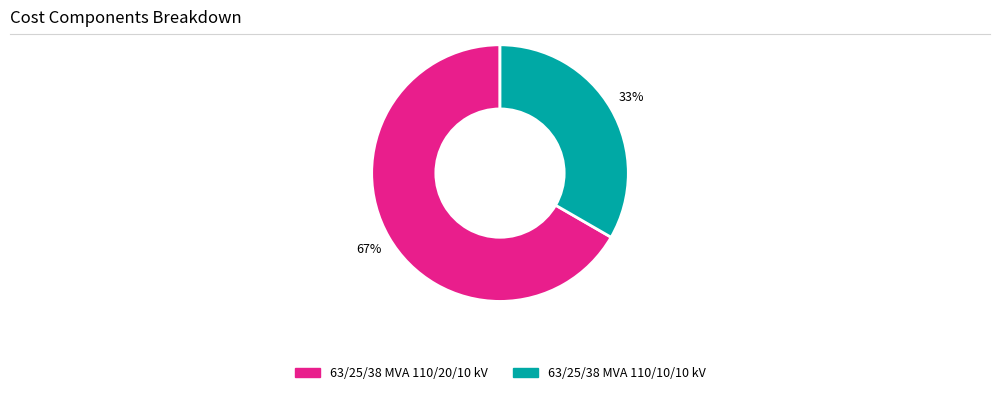

How many slices are in this pie chart?

2